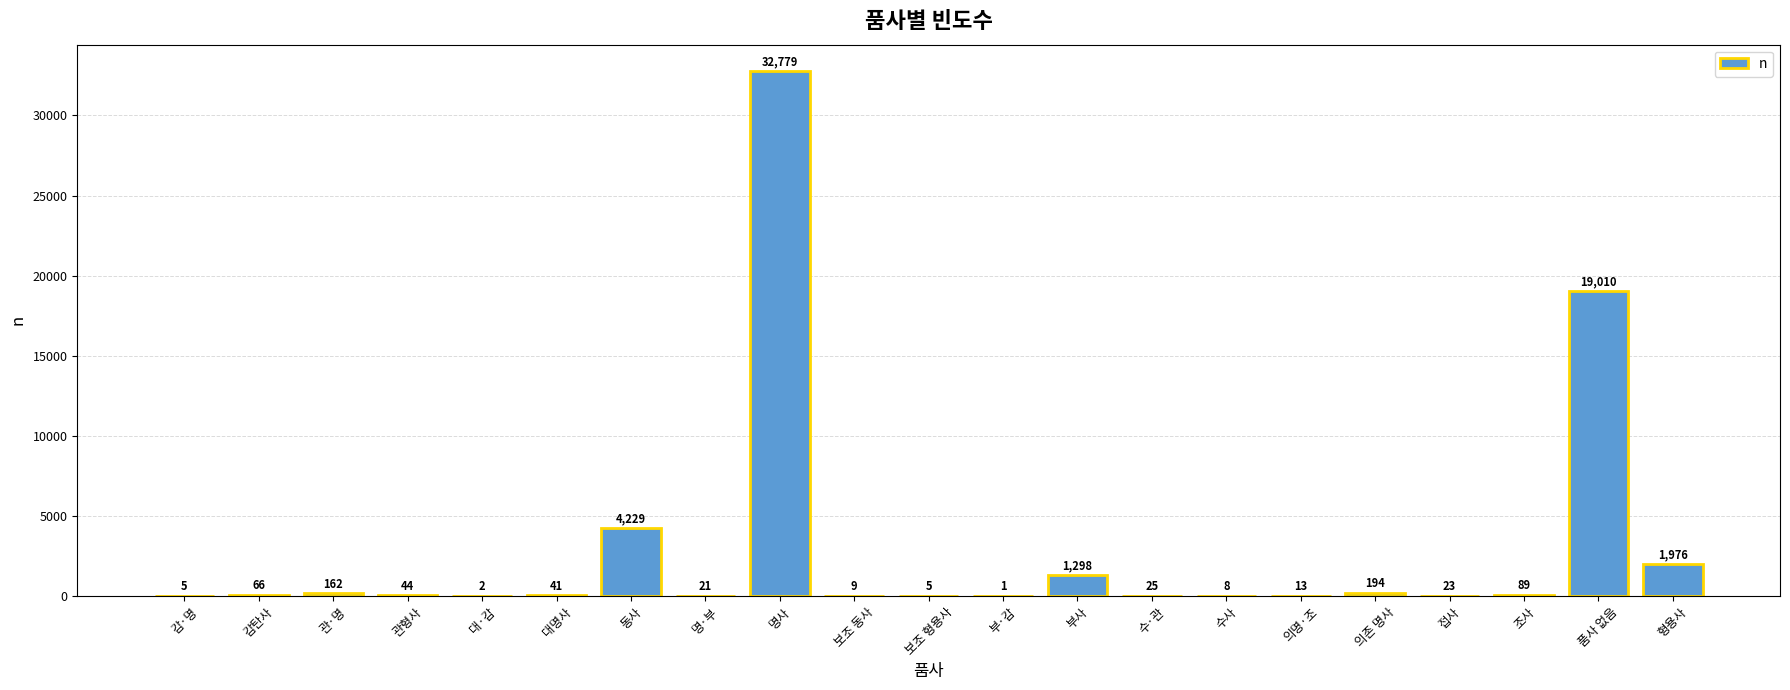

The value at 형용사 is 842. True or false?

False